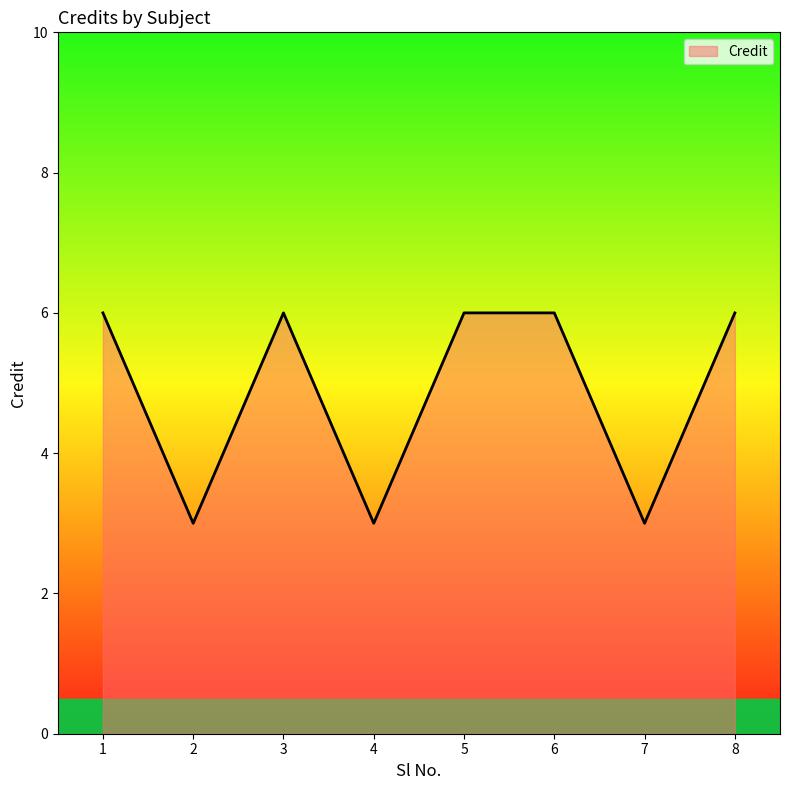

What is the difference between the maximum and second lowest values?

3